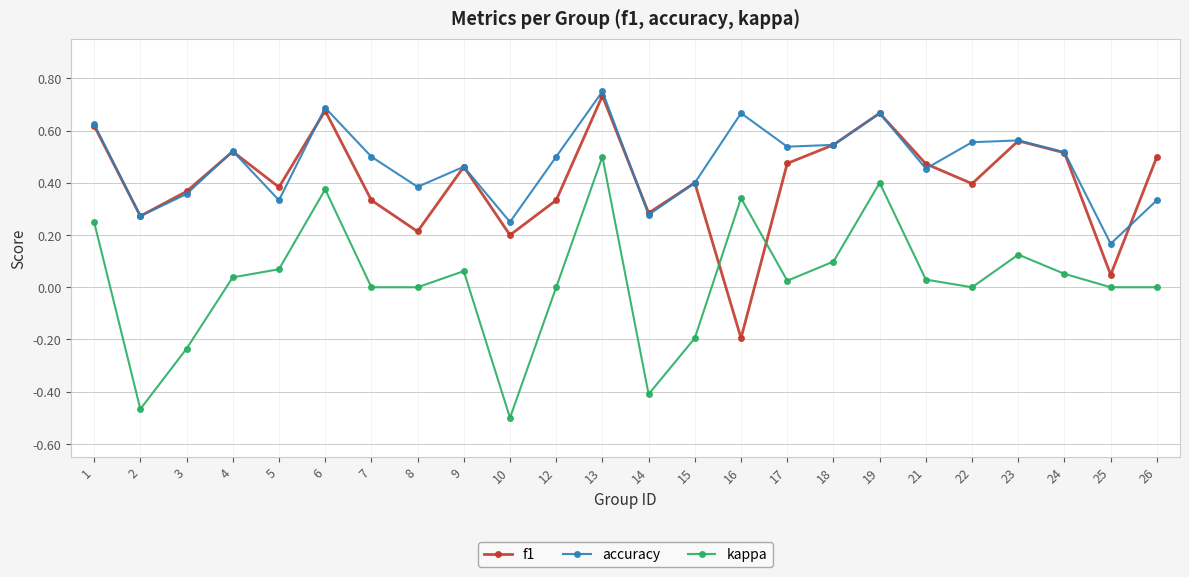

What are all the series names shown in the legend?

f1, accuracy, kappa